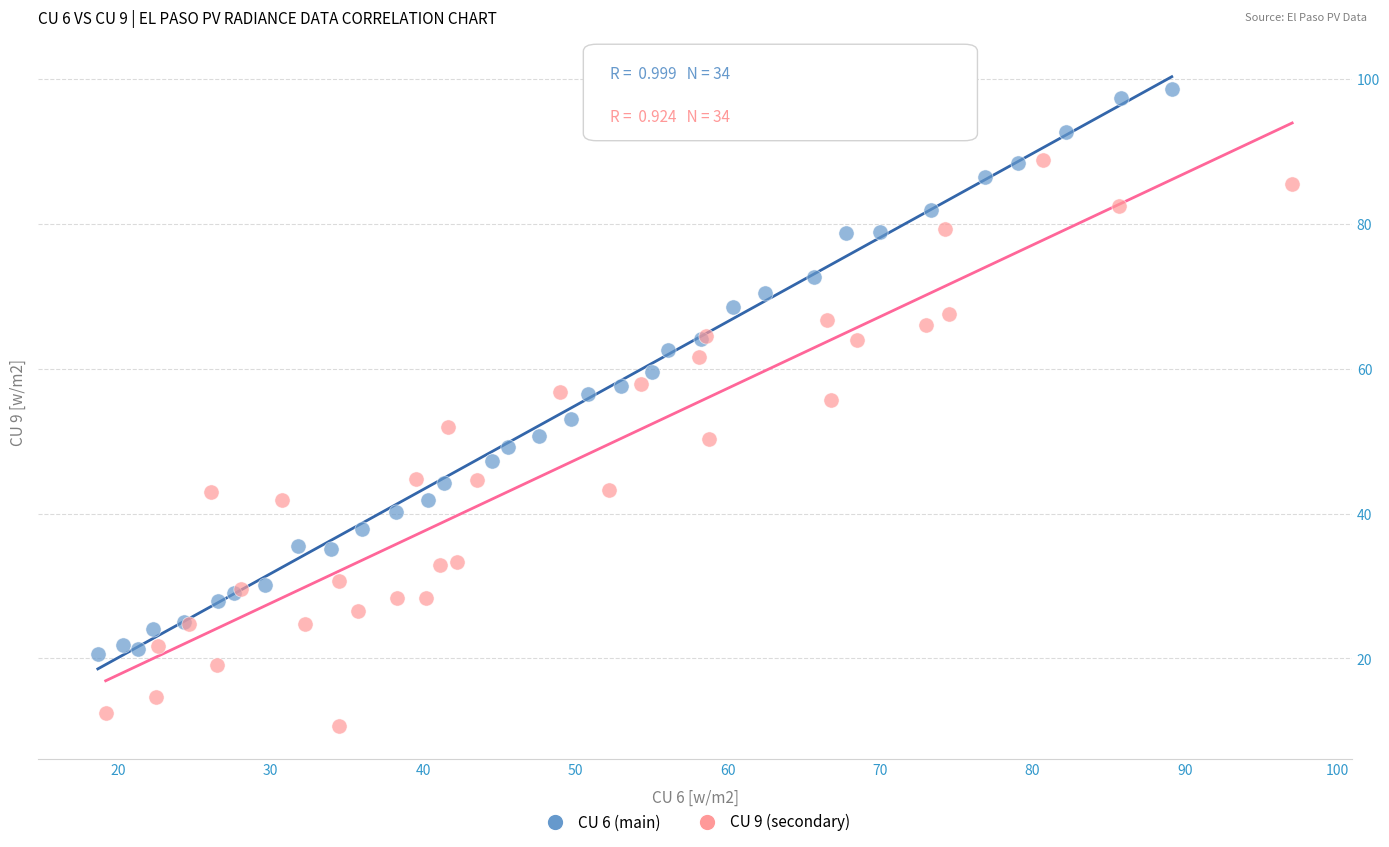

Which series reaches the minimum Y coordinate?

CU 9 (secondary)